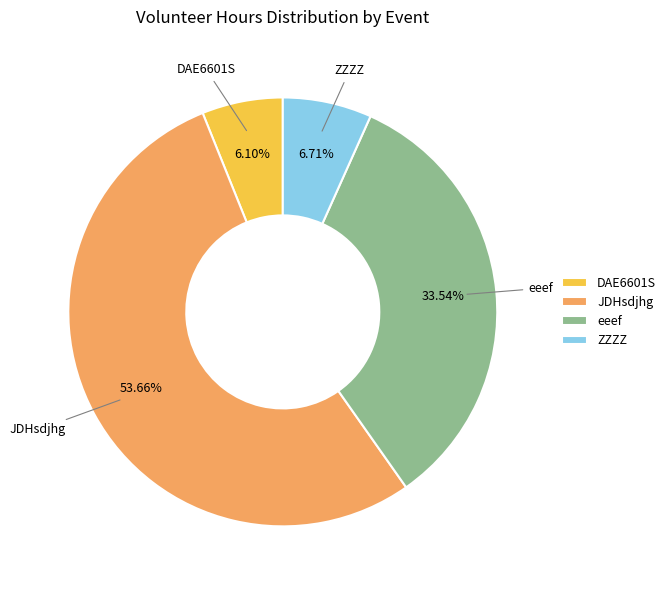

What is the total percentage of DAE6601S and eeef?

39.6%